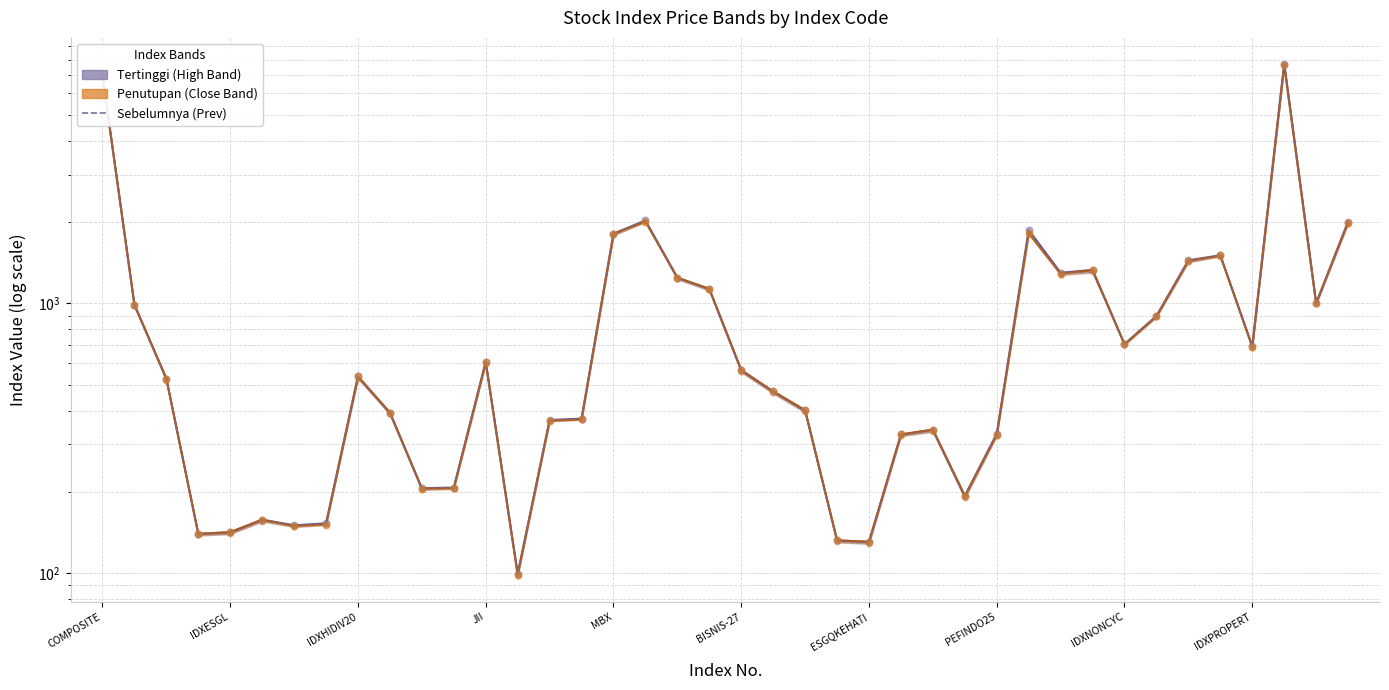

At how many categories does at least one series exceed 367?

26